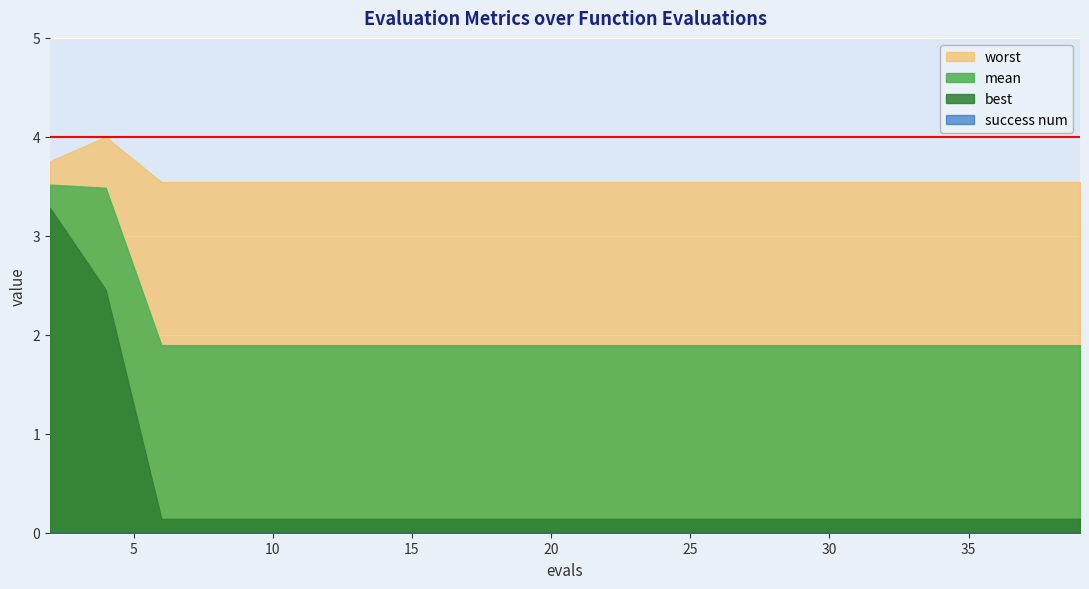

At which category is the sum across all series the highest?

2